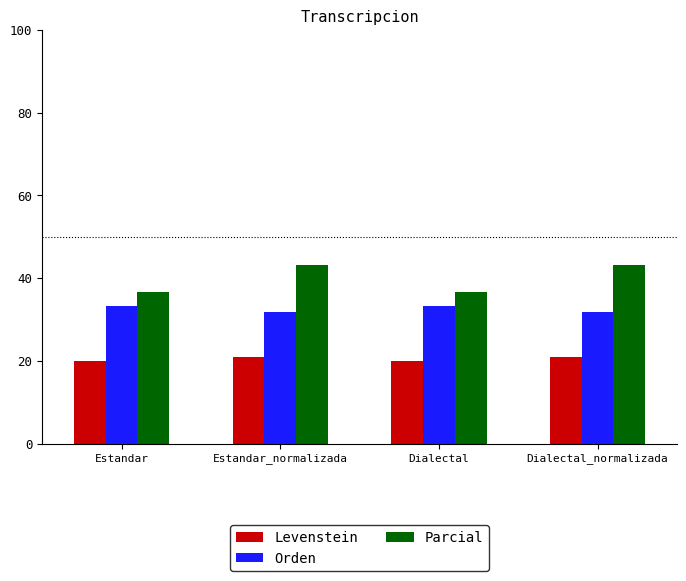

Is it true that Levenstein equals 20.0 at Dialectal?

True